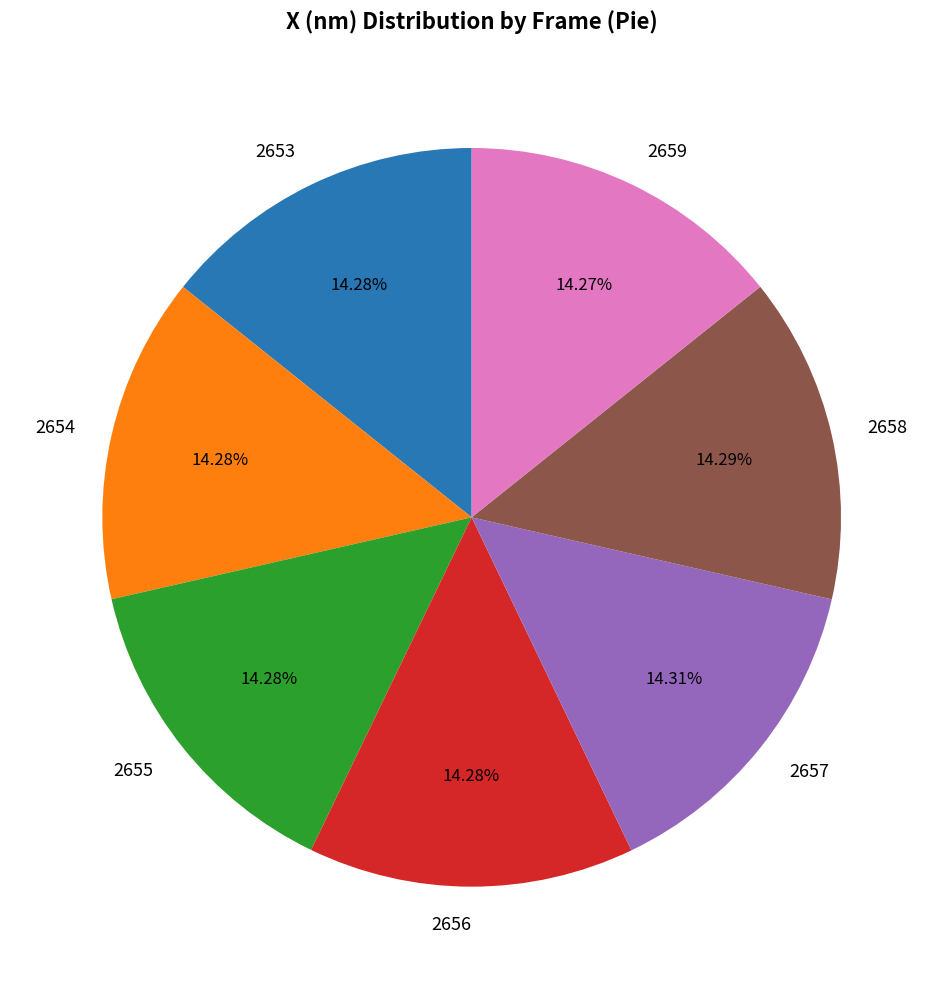

The 2659 slice represents 14% of the pie. True or false?

True